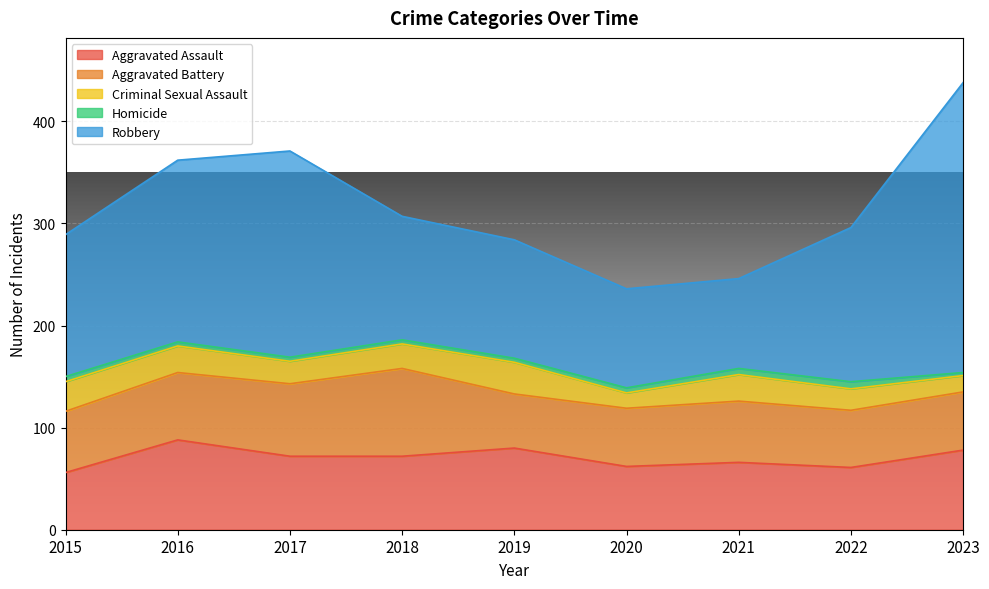

What is the value of the Criminal Sexual Assault point at the 7th from the left?

26